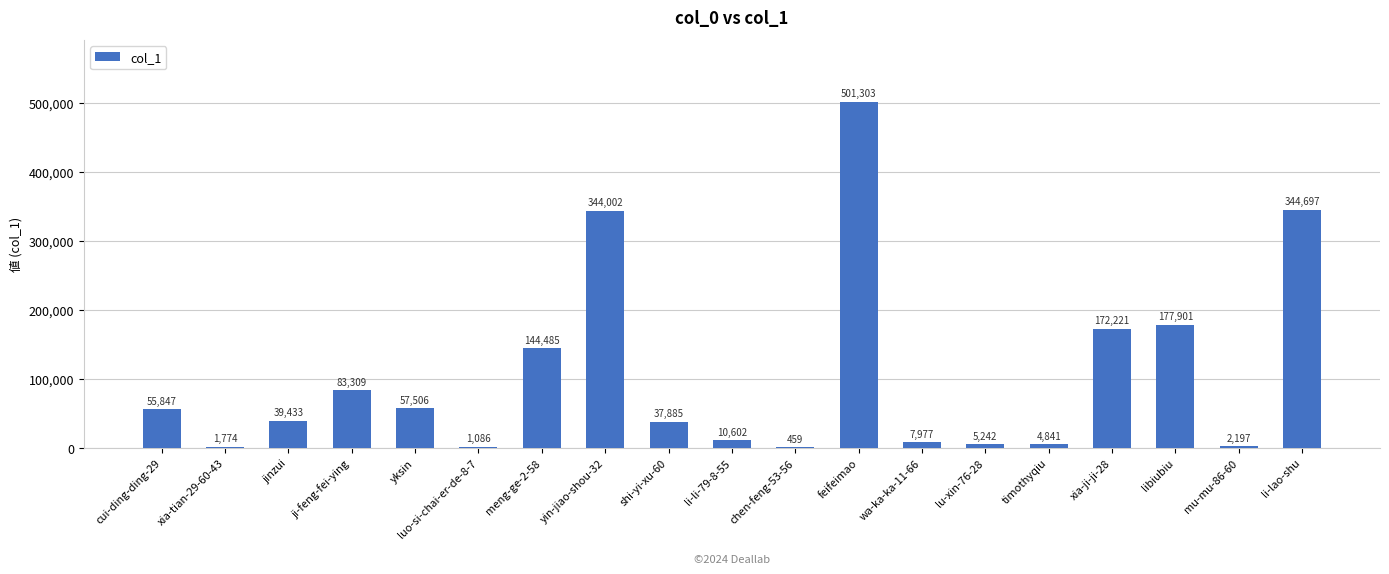

What is the sum of all values?

1992767